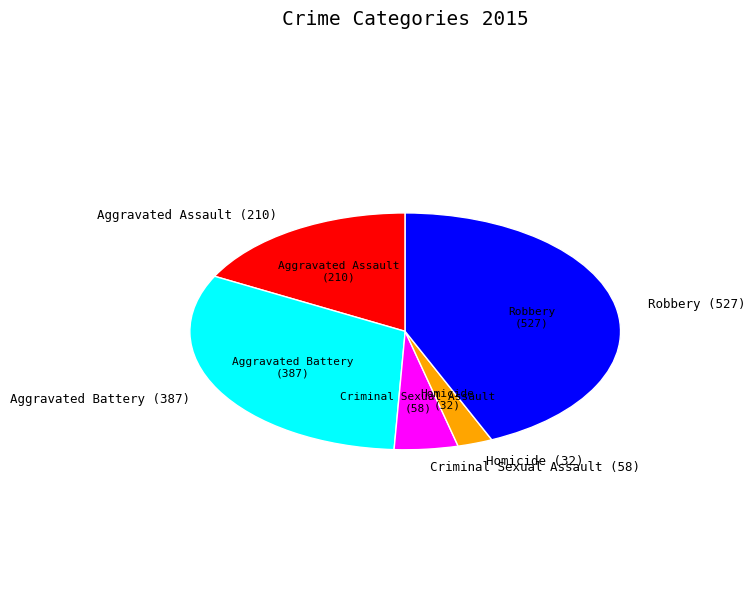

Rank the categories by value from lowest to highest.

Homicide, Criminal Sexual Assault, Aggravated Assault, Aggravated Battery, Robbery